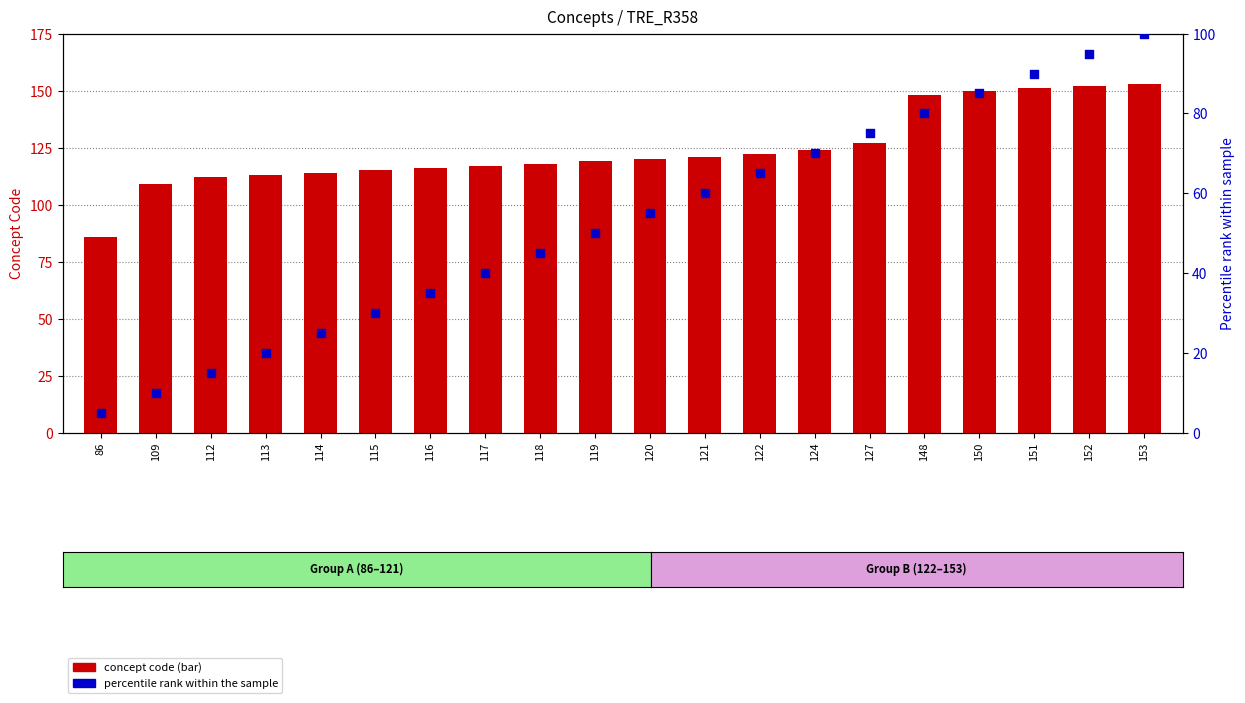

At which category is the sum across all series the highest?

153